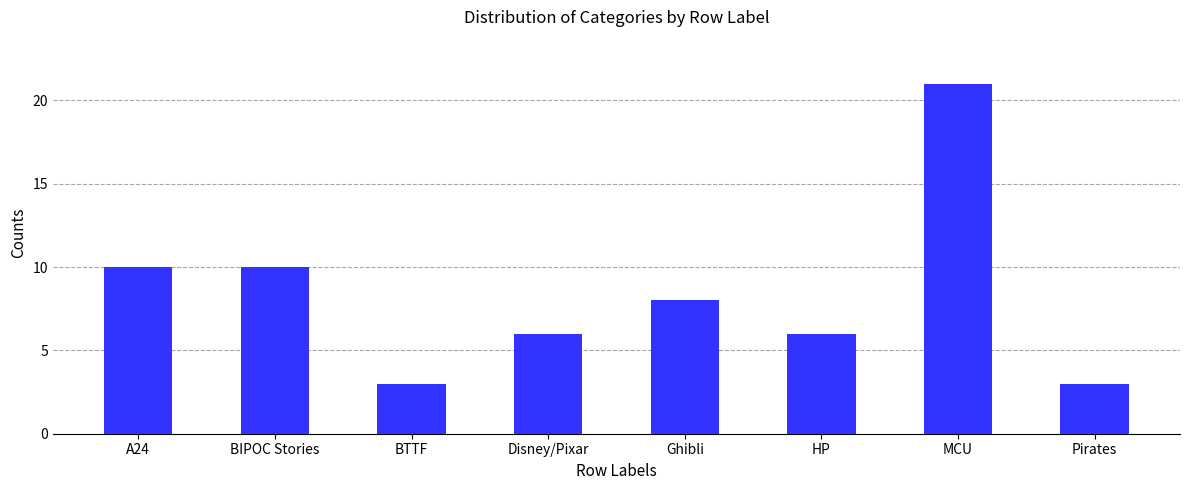

What is the difference between the values at HP and Ghibli?

2